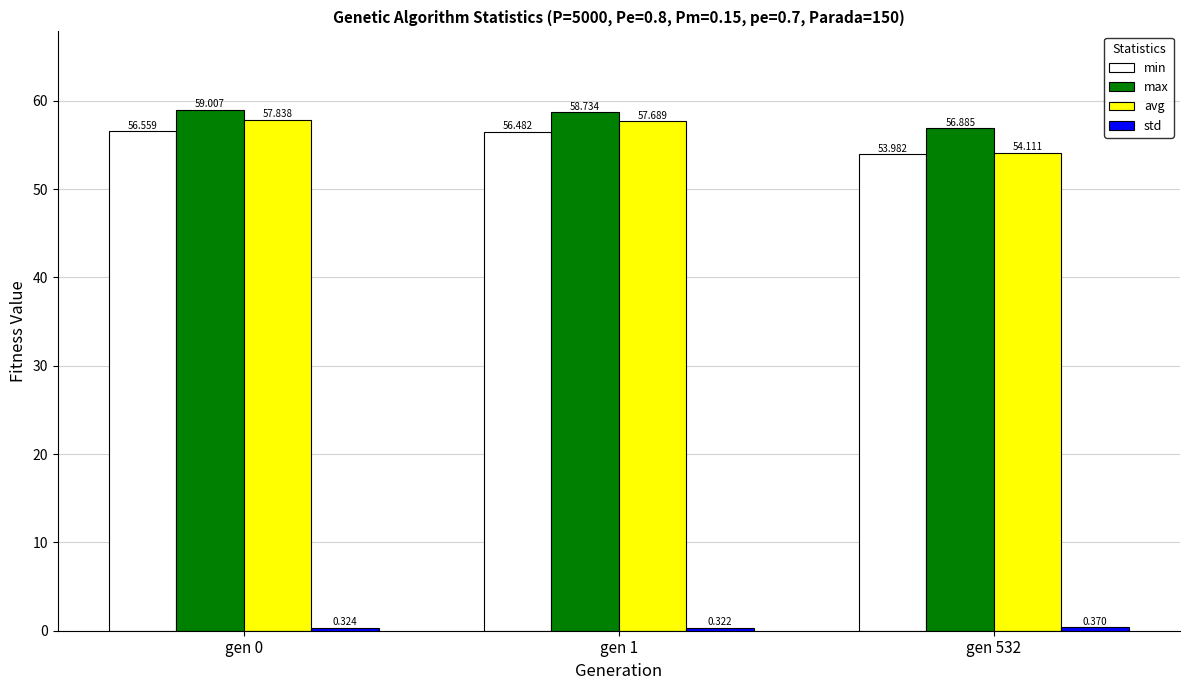

What is the value of the avg bar at the 1st from the left?

57.8